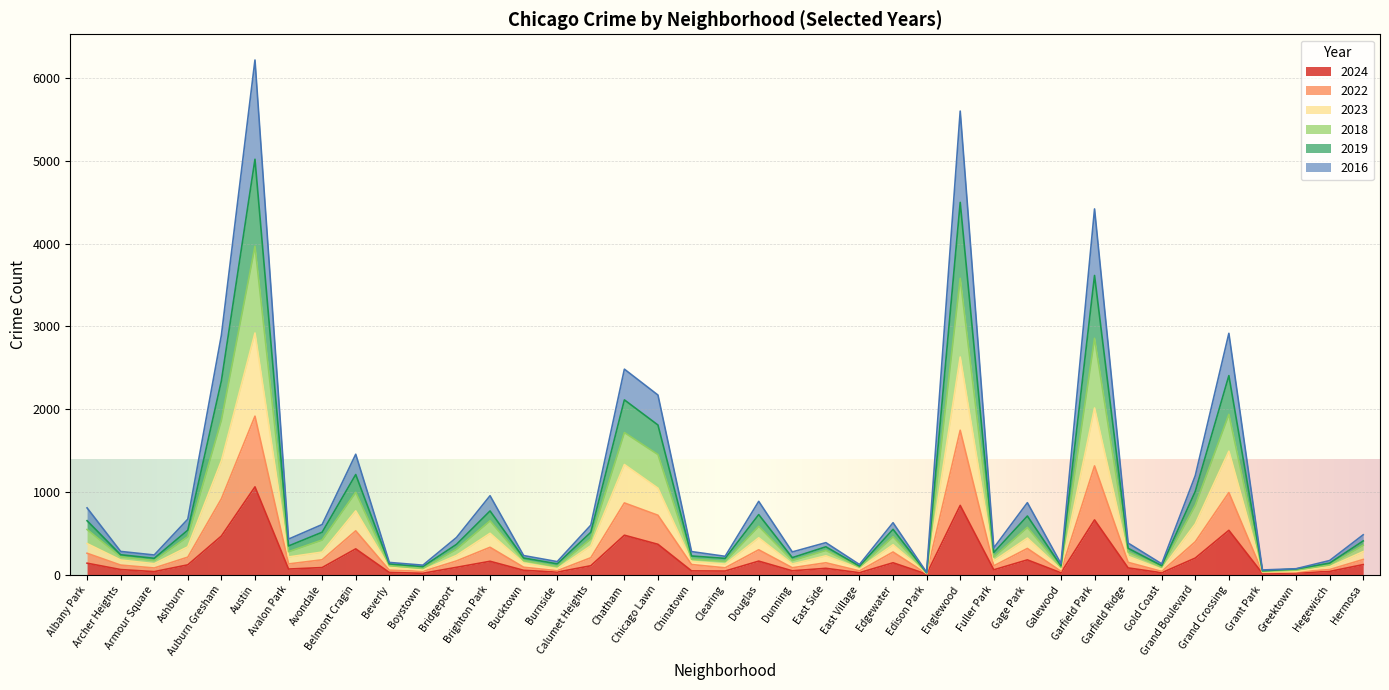

At Albany Park, list the series in order from smallest to largest.

2024, 2022, 2023, 2016, 2019, 2018